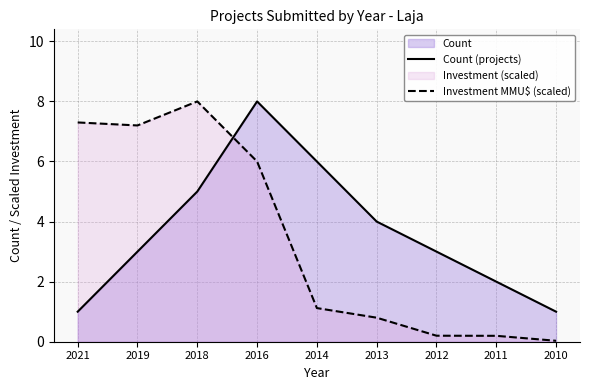

At which label does Count (projects) reach its minimum?

2021